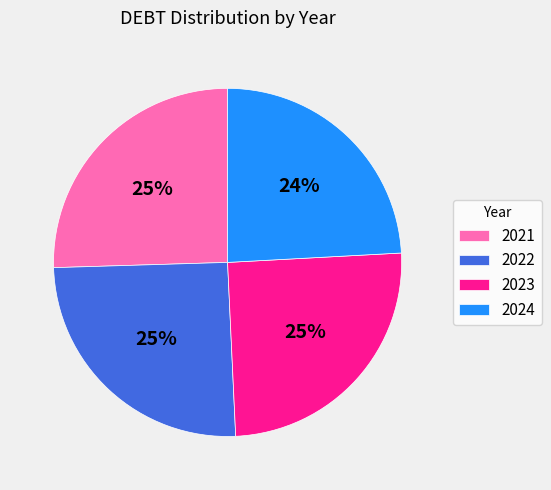

Is there any slice that represents more than half of the pie?

No